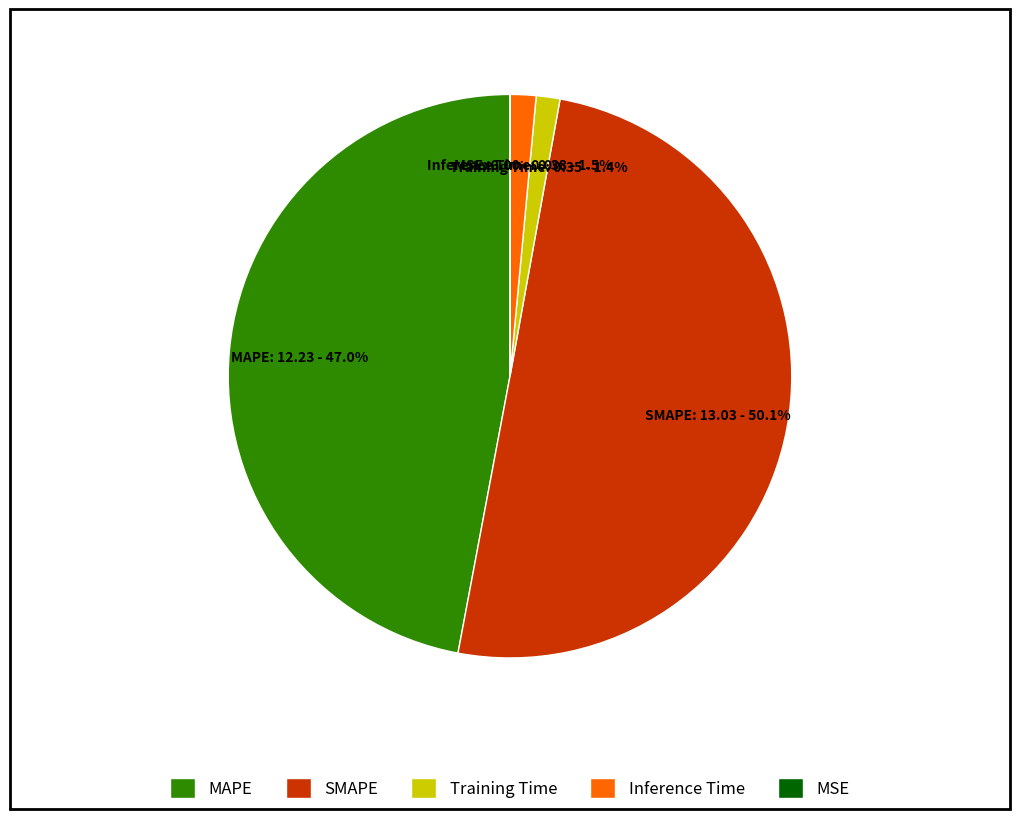

Which has a higher value, SMAPE or Training Time?

SMAPE